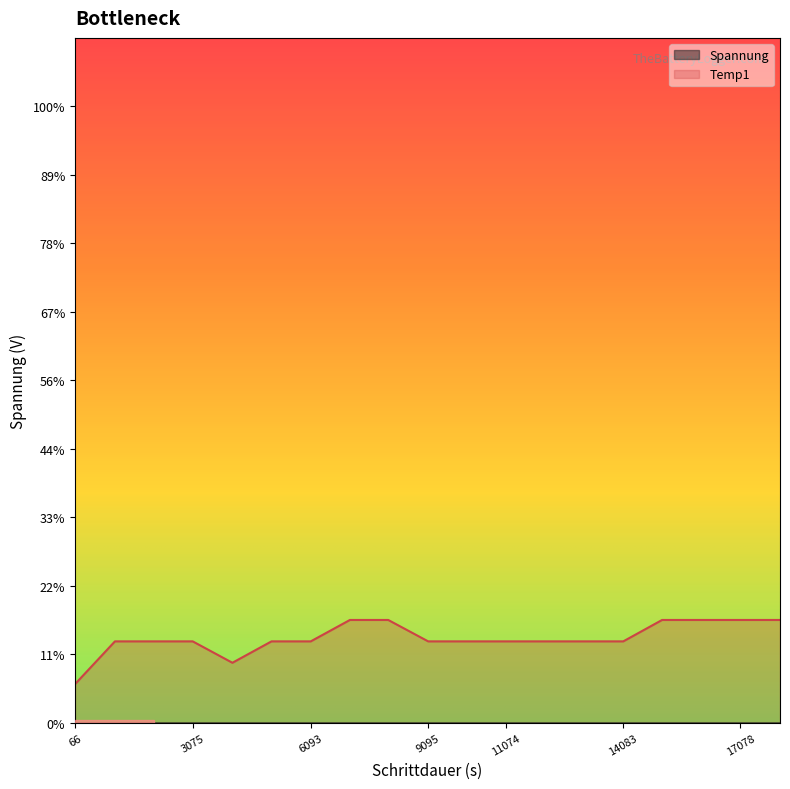

What is the maximum value for Temp1?

19.8